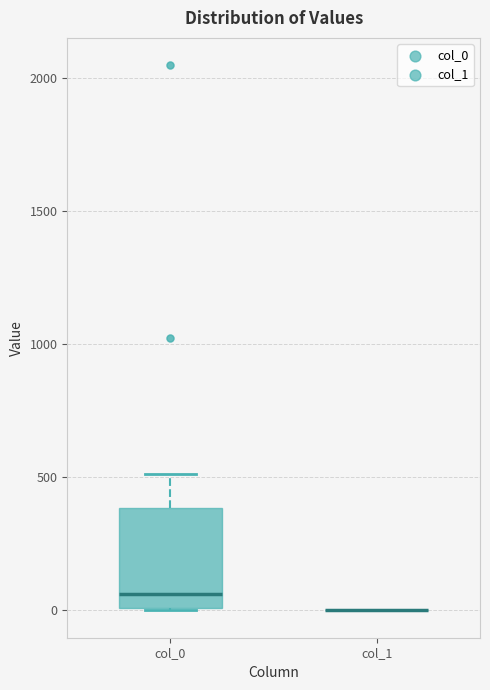

Where is the lower edge of the box for col_0 on the y-axis? The values are not printed on the chart, so give them approximately, as read against the axis.

0